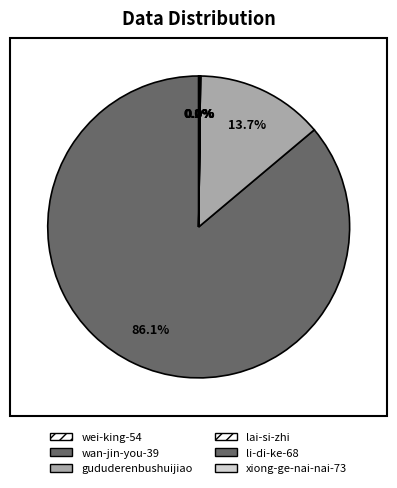

How many slices are in this pie chart?

6